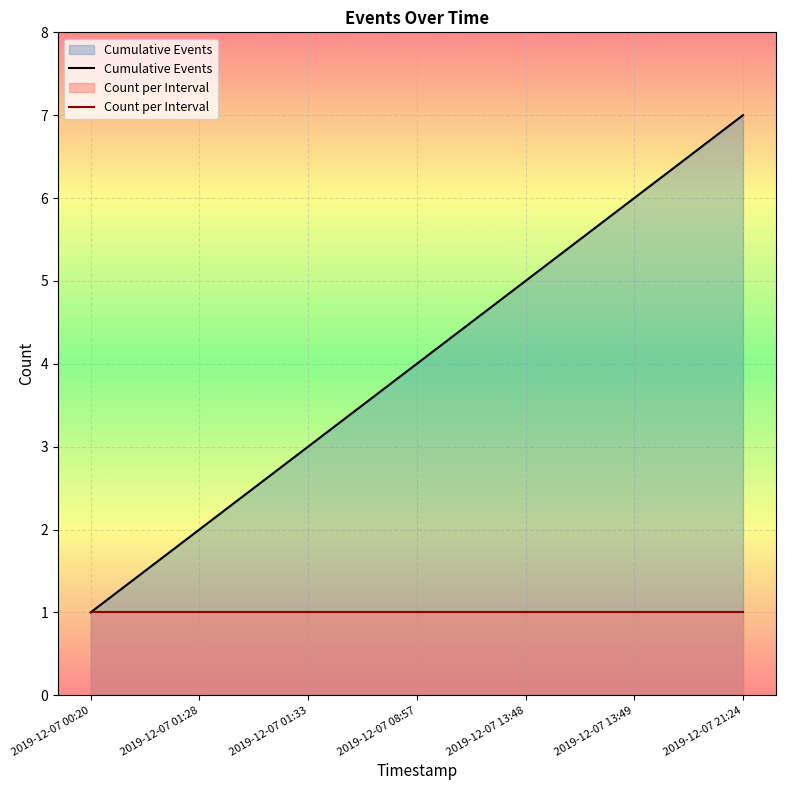

Where is Cumulative Events nearest to the value 4?

2019-12-07 08:57